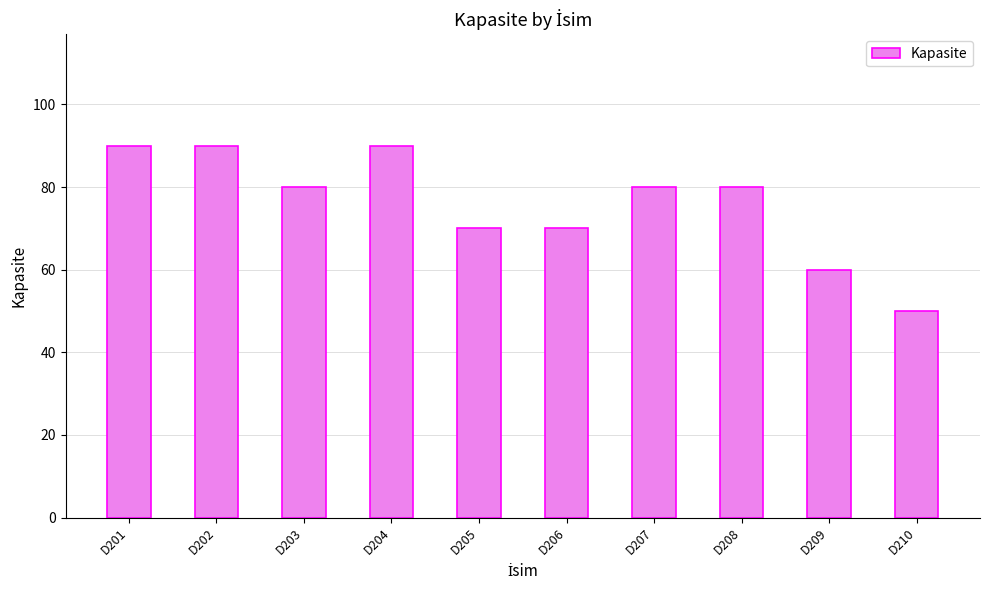

At which label does the data first exceed 80?

D201